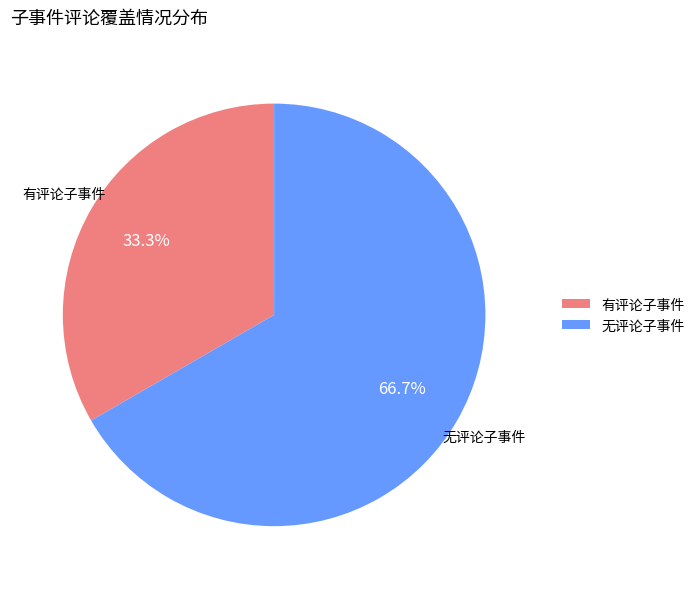

Combined, do 无评论子事件 and 有评论子事件 account for over 50%?

Yes